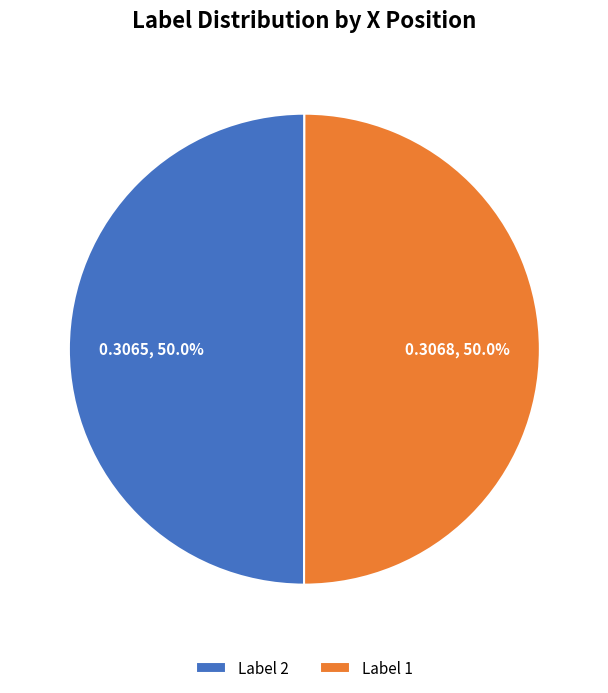

Count the number of slices in the pie.

2